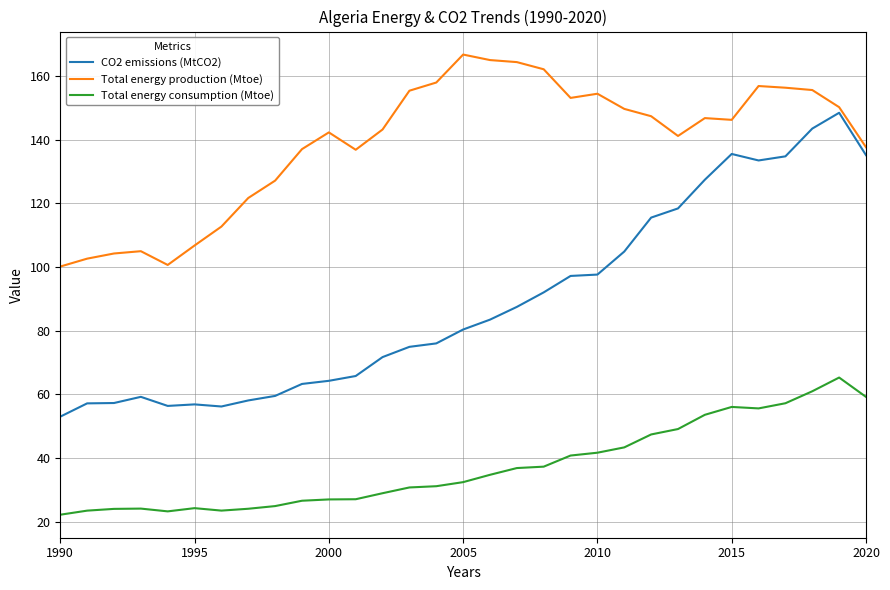

What is the maximum value for Total energy consumption (Mtoe)?

65.3